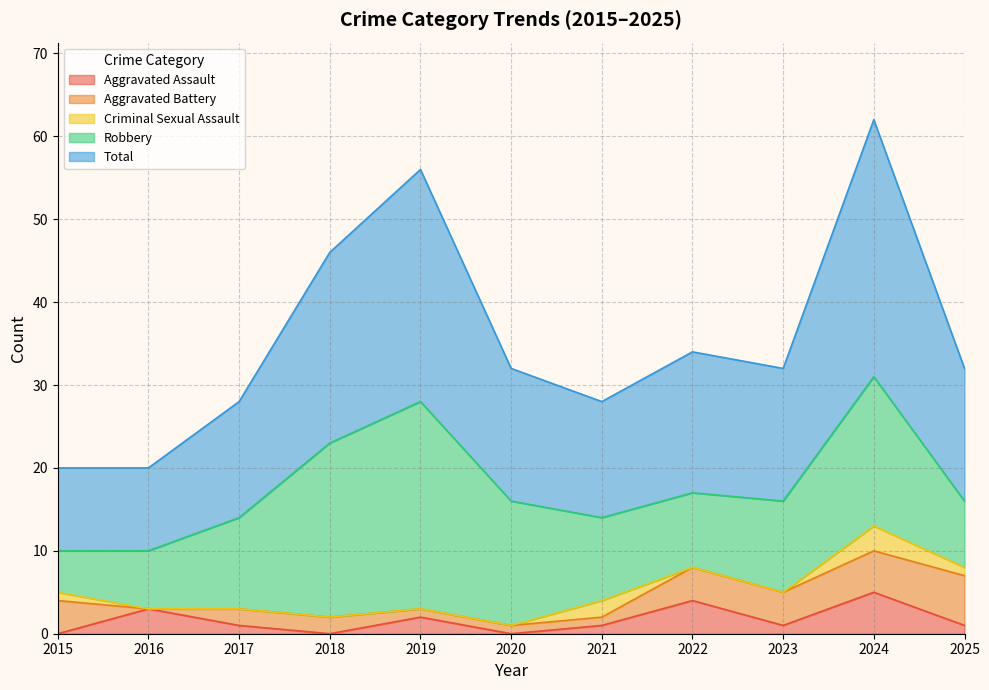

What is the maximum value for Aggravated Assault?

5